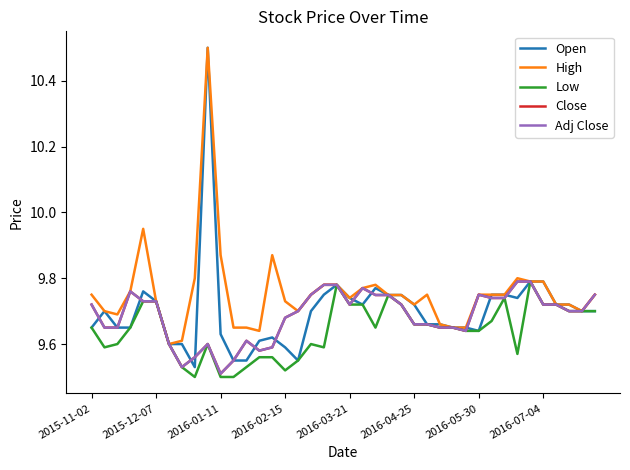

Is this an area chart (filled region under the line)?

No